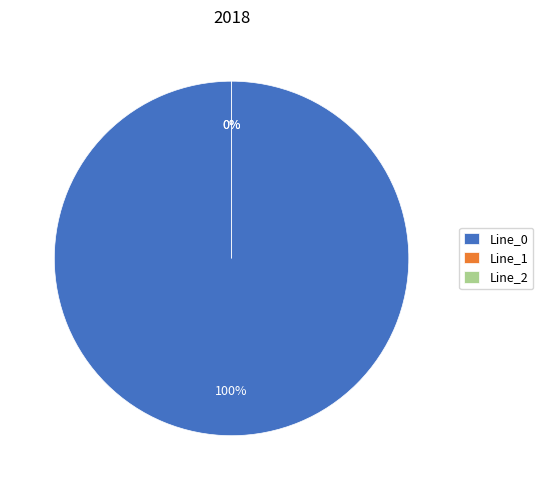

Which category has the smallest portion of the pie?

Line_1